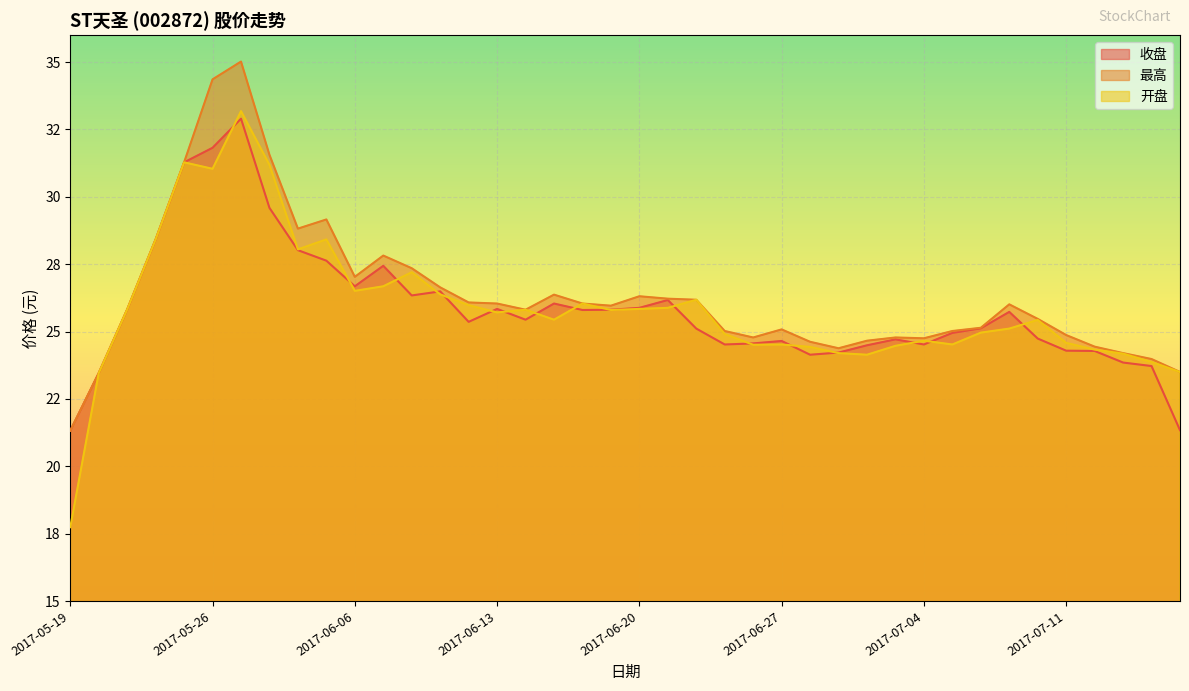

True or false: 收盘 and 开盘 cross at least once.

True